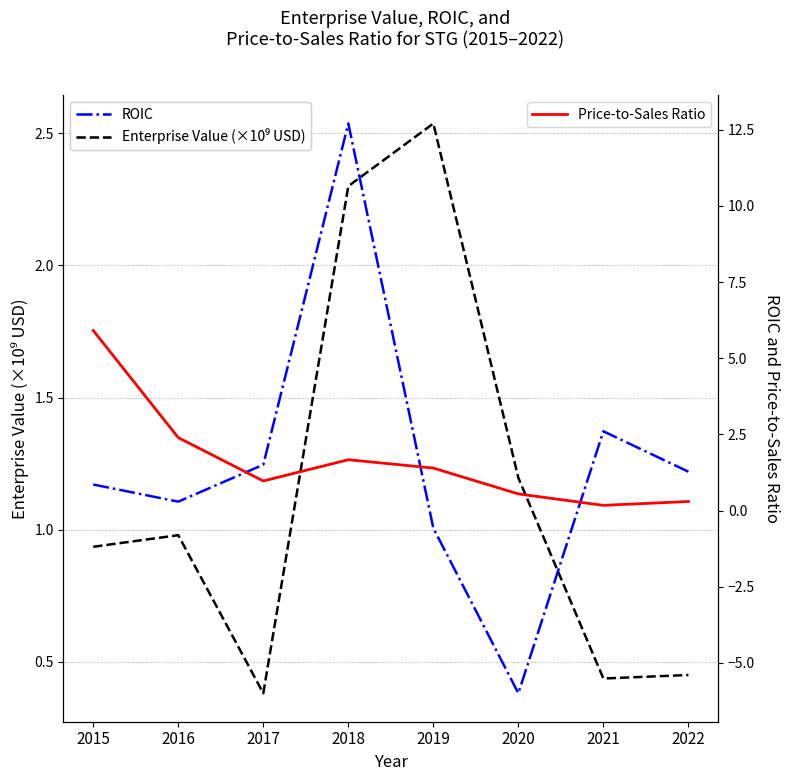

In ROIC, how many points are lower than both neighbors (excluding endpoints)?

2